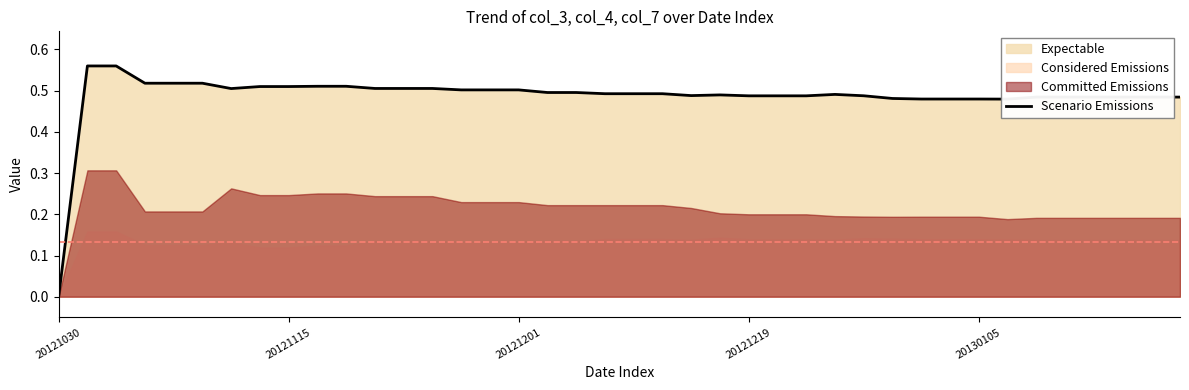

How many values are above zero?

39